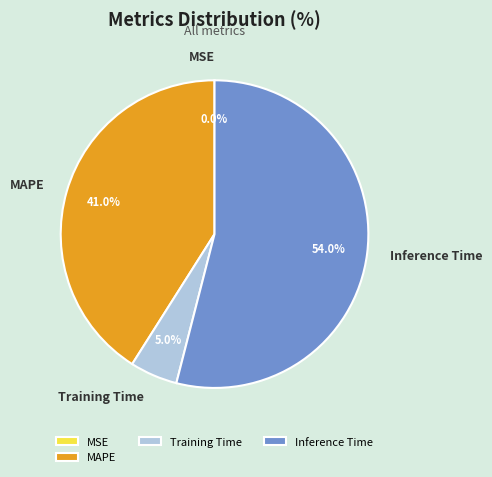

Which slice is the largest?

Inference Time